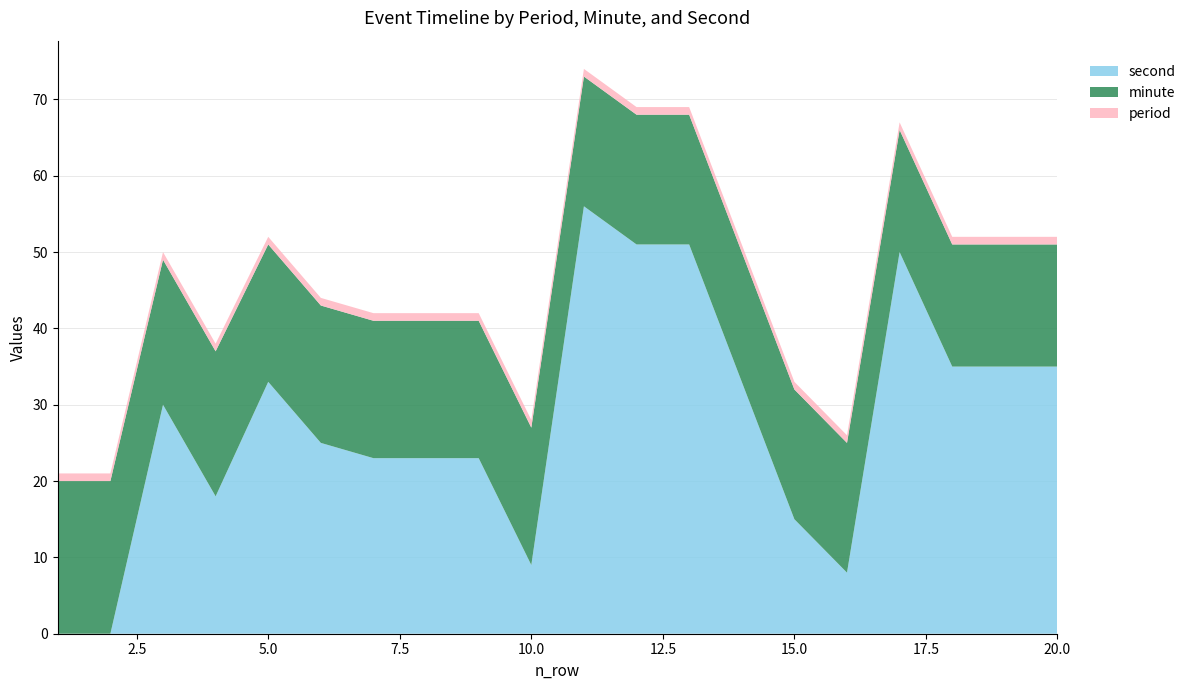

Reading right to left, list all the values displayed in this chart.

second: 35	35	35	50	8	15	33	51	51	56	9	23	23	23	25	33	18	30	0	0
minute: 16	16	16	16	17	17	17	17	17	17	18	18	18	18	18	18	19	19	20	20
period: 1	1	1	1	1	1	1	1	1	1	1	1	1	1	1	1	1	1	1	1